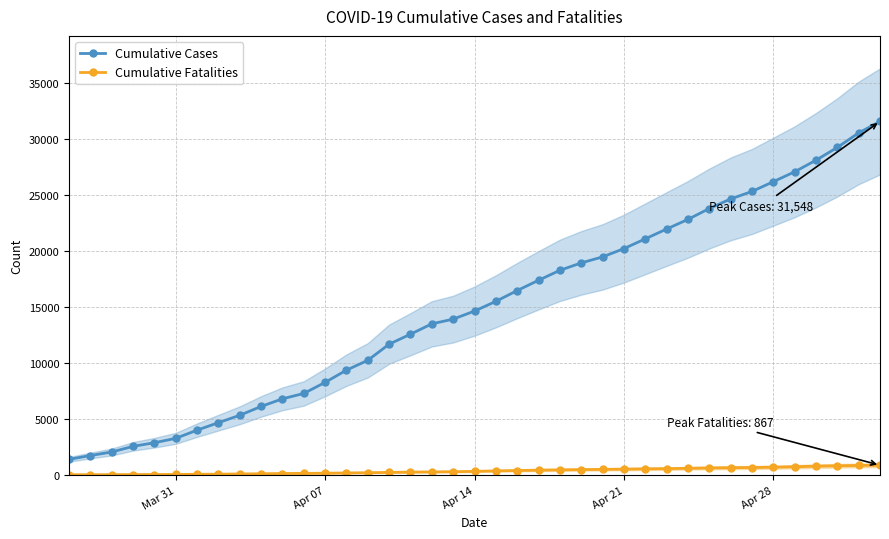

Which series has the largest total across all categories?

Cumulative Cases